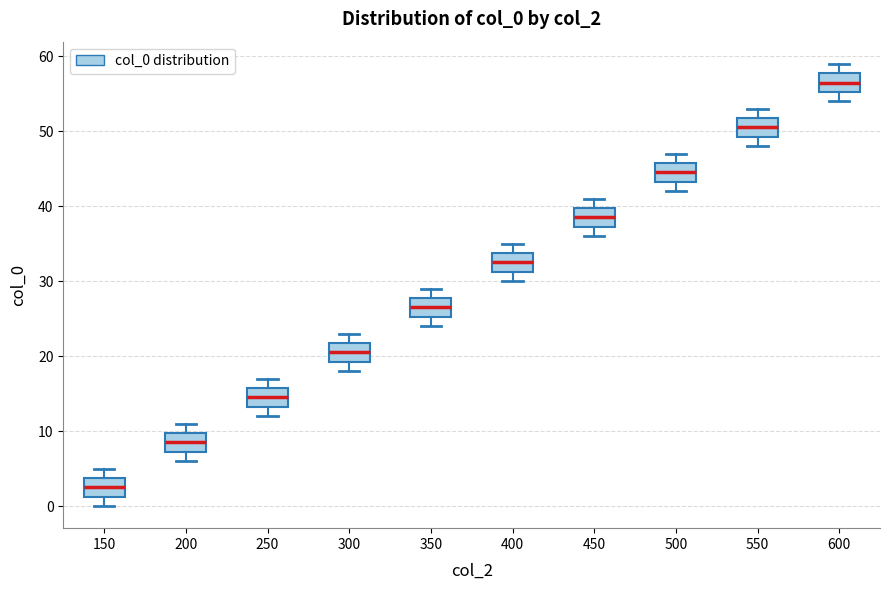

Reading left to right, transcribe this box plot: for each box, give where its median line is, the range the box spans, and where its two whiskers end, as read against the y-axis. The values are not printed on the chart, so give them approximately, as read against the axis.

150: median 3, box 1 to 4, whiskers 0 to 5
200: median 9, box 7 to 10, whiskers 6 to 11
250: median 15, box 13 to 16, whiskers 12 to 17
300: median 21, box 19 to 22, whiskers 18 to 23
350: median 27, box 25 to 28, whiskers 24 to 29
400: median 33, box 31 to 34, whiskers 30 to 35
450: median 39, box 37 to 40, whiskers 36 to 41
500: median 45, box 43 to 46, whiskers 42 to 47
550: median 51, box 49 to 52, whiskers 48 to 53
600: median 57, box 55 to 58, whiskers 54 to 59